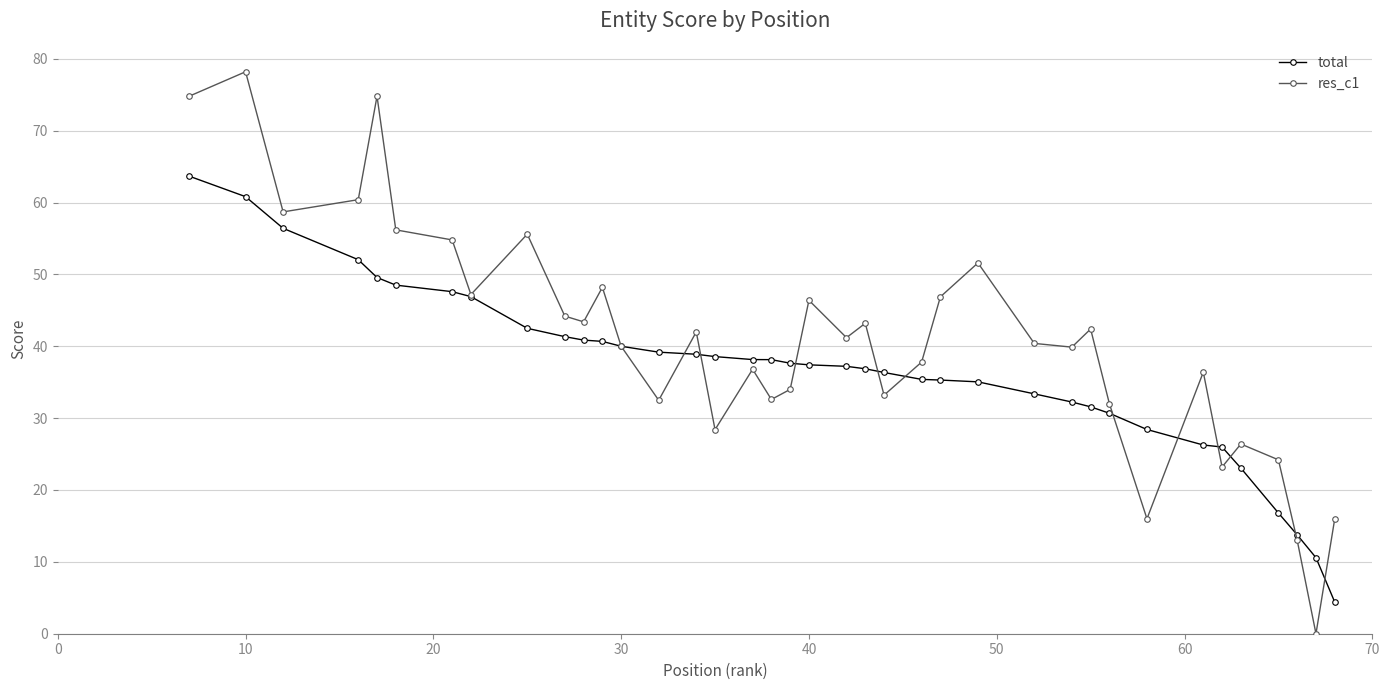

Which series has the widest spread of values?

res_c1